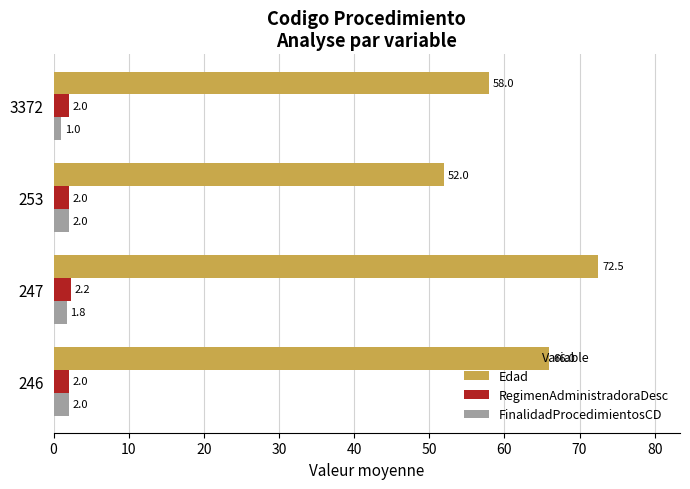

True or false: RegimenAdministradoraDesc has a value of 2.0 at 246.

True